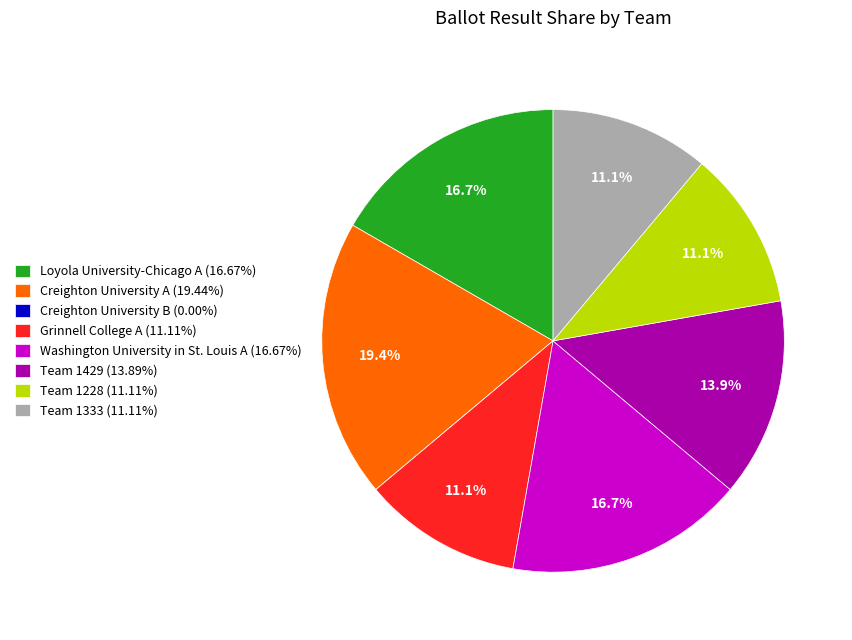

What percentage do Team 1429 (13.89%) and Washington University in St. Louis A (16.67%) together represent?

30.6%